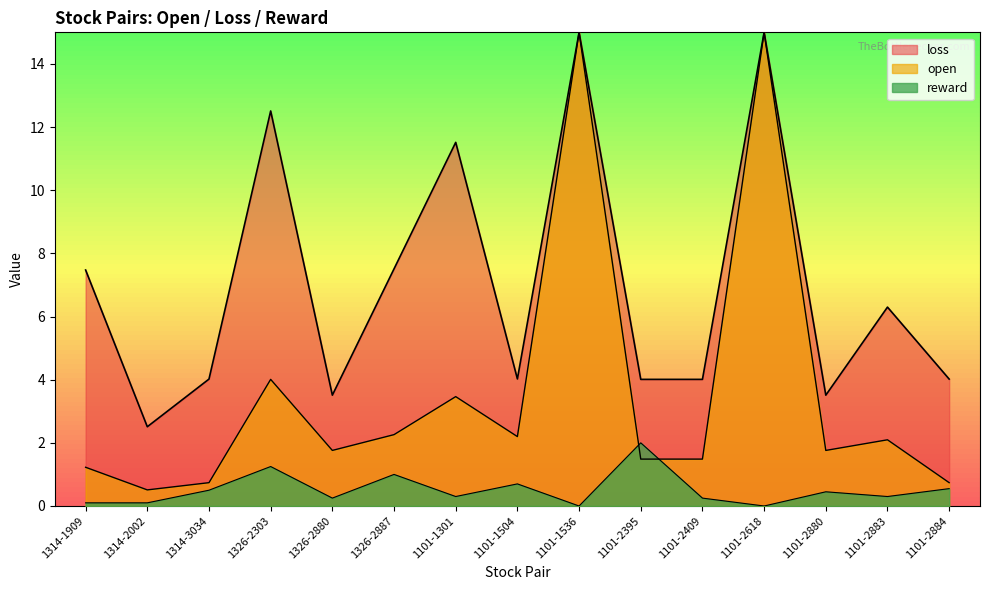

What is the sum of the open values at 1326-2880 and 1314-2002?

2.3